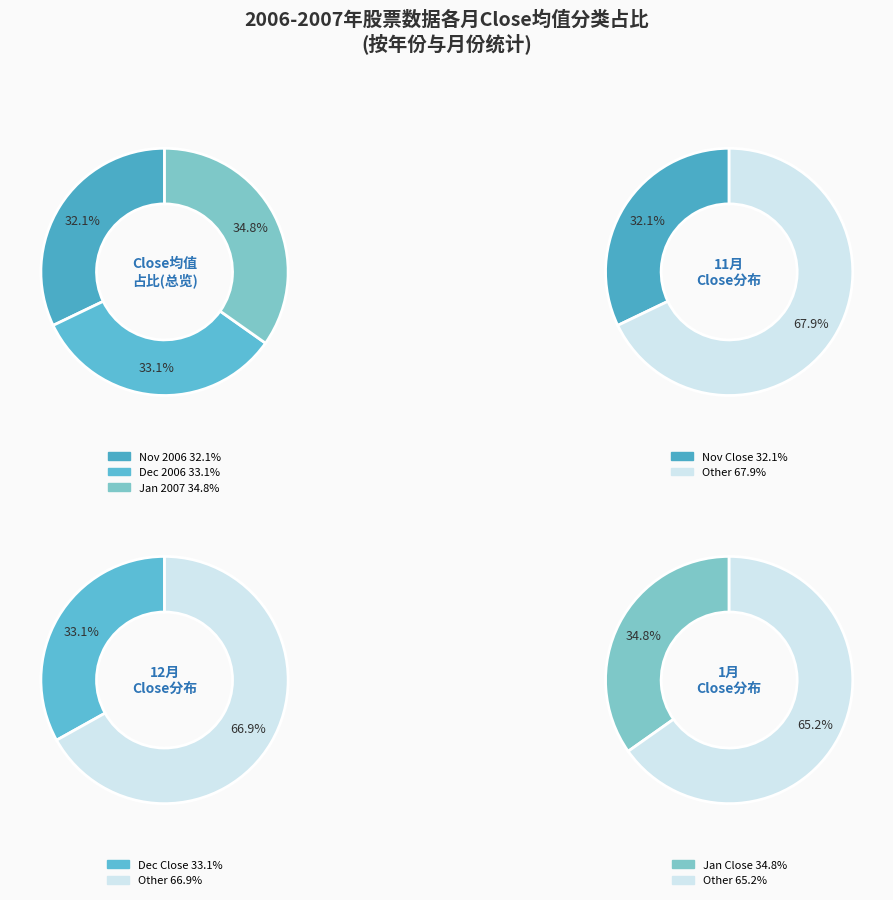

Count the number of slices in the pie.

2